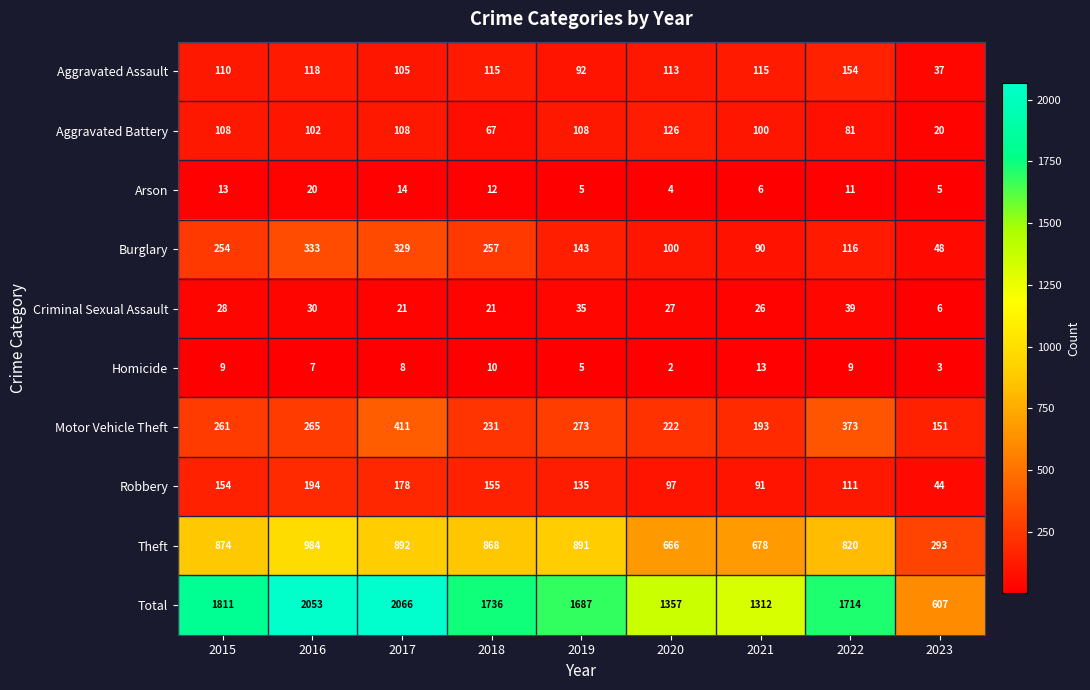

Is it true that Aggravated Battery equals 67 at 2018?

True